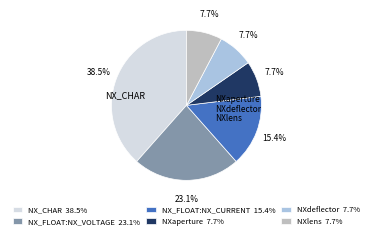

The NX_FLOAT:NX_CURRENT slice represents 15% of the pie. True or false?

True